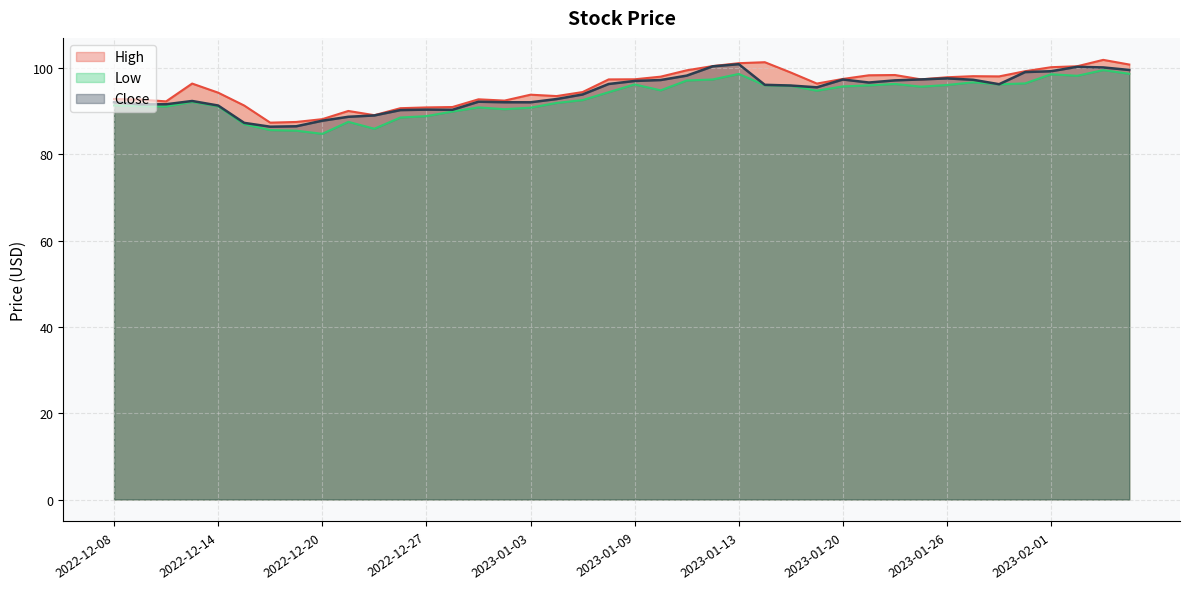

What position from the left is 2022-12-28?

14